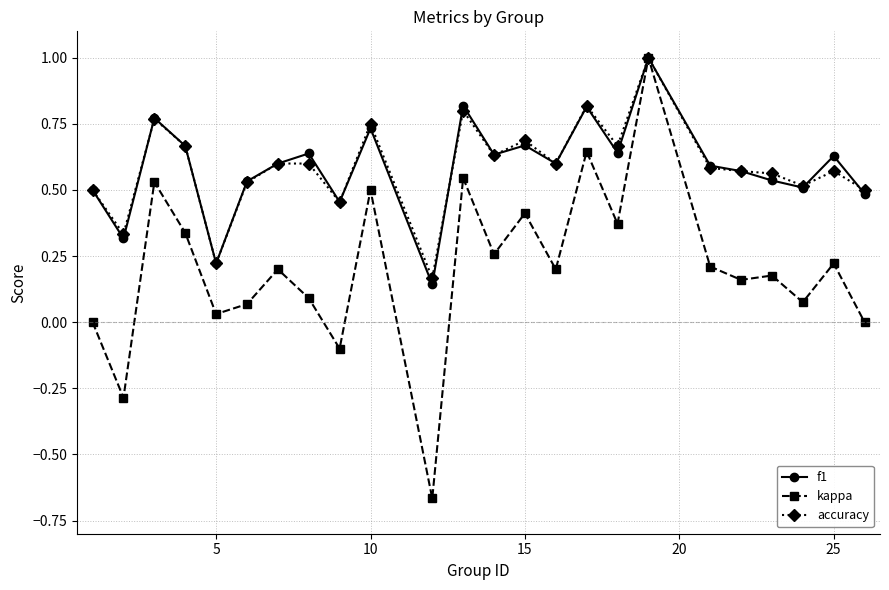

Which series has the largest range (max minus min)?

kappa